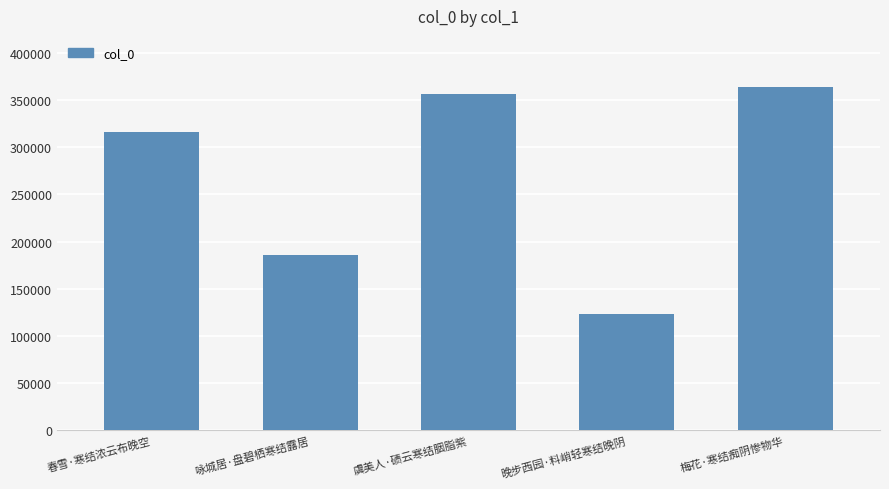

Between 晚步西园·料峭轻寒结晚阴 and 梅花·寒结痴阴惨物华, which is larger?

梅花·寒结痴阴惨物华